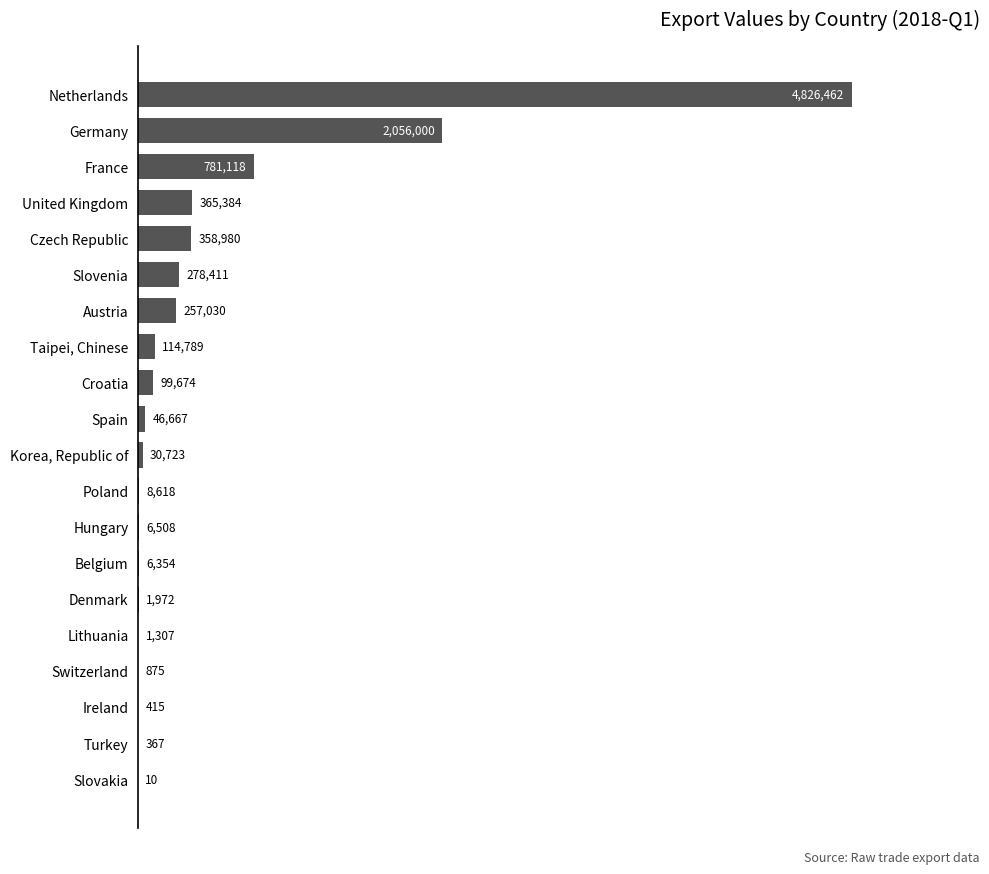

How many categories are shown in the chart?

20